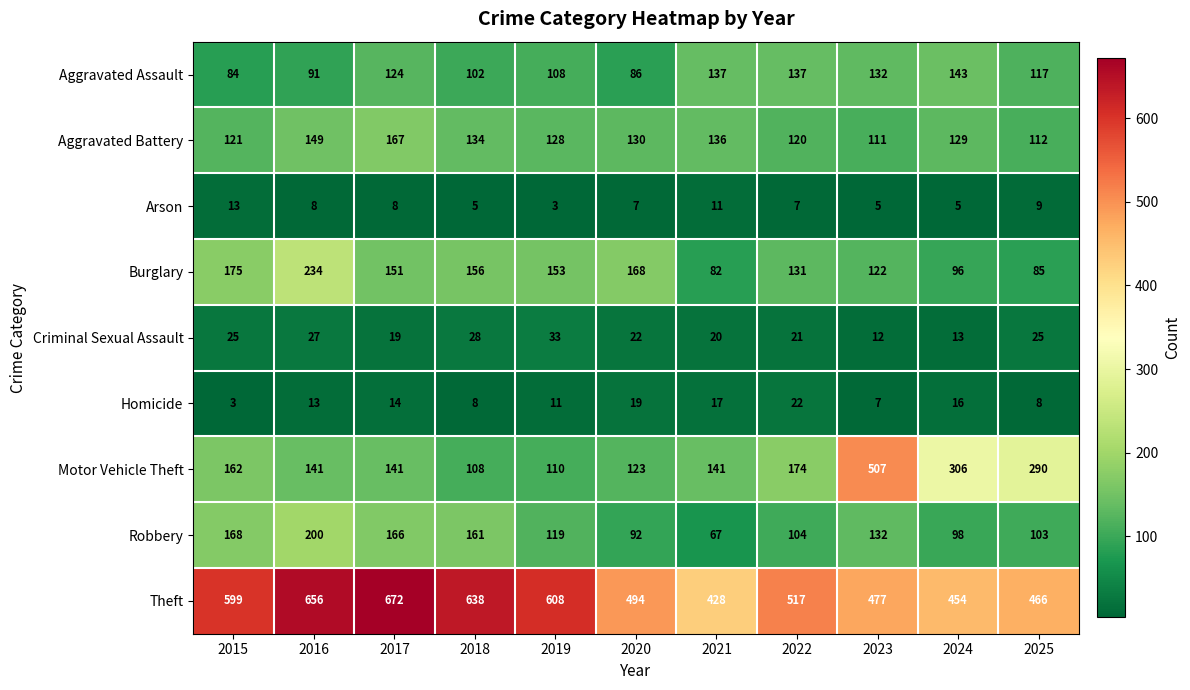

What is the difference between the Theft values at 2016 and 2020?

162